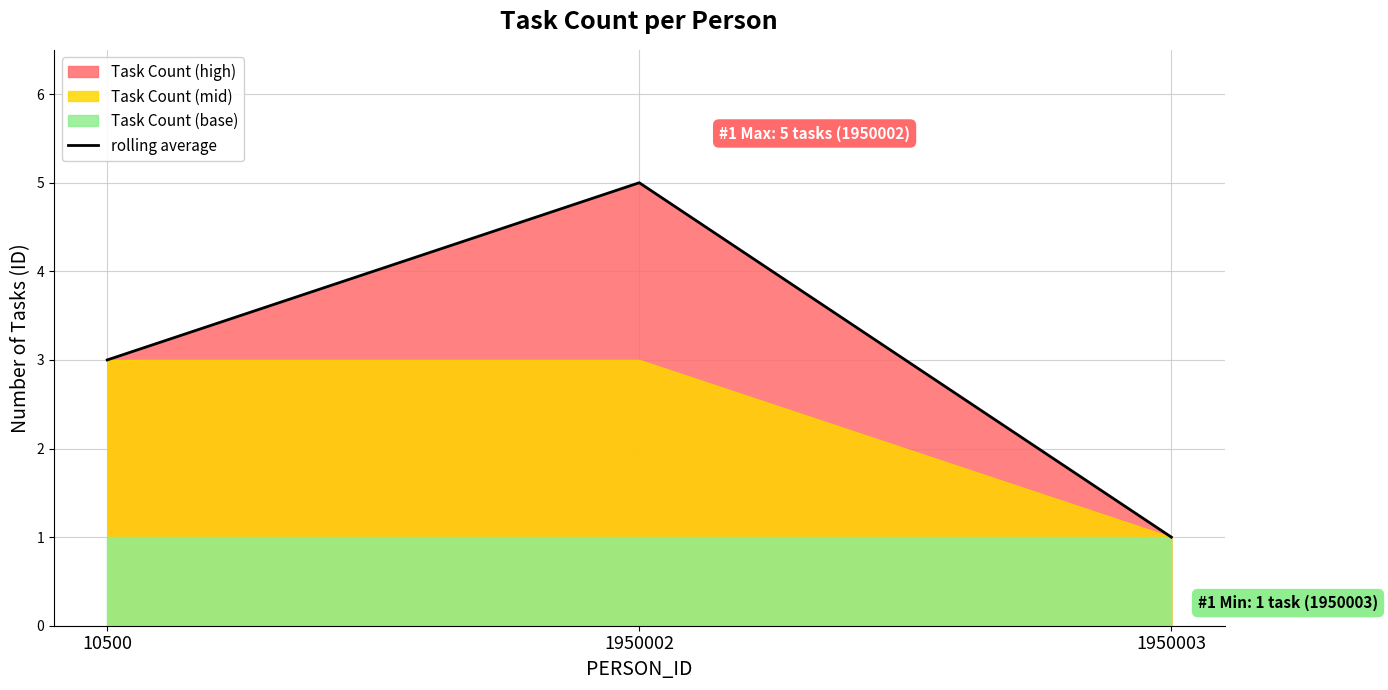

List the labels in order of value, largest first.

1950002, 10500, 1950003